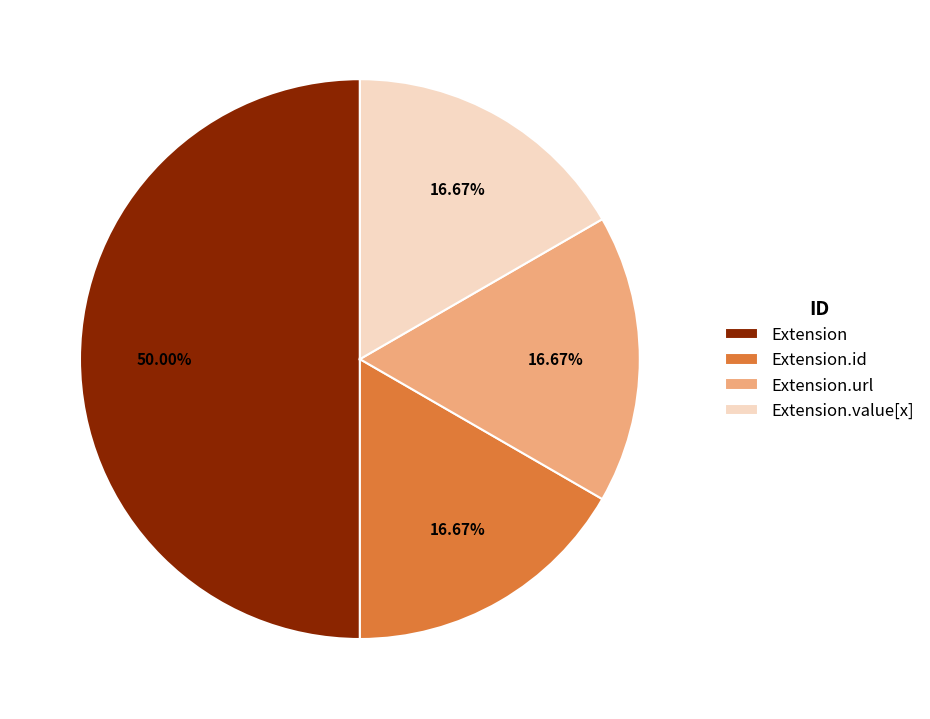

Approximately how many times larger is the value at Extension.id compared to Extension.value[x]?

1.0